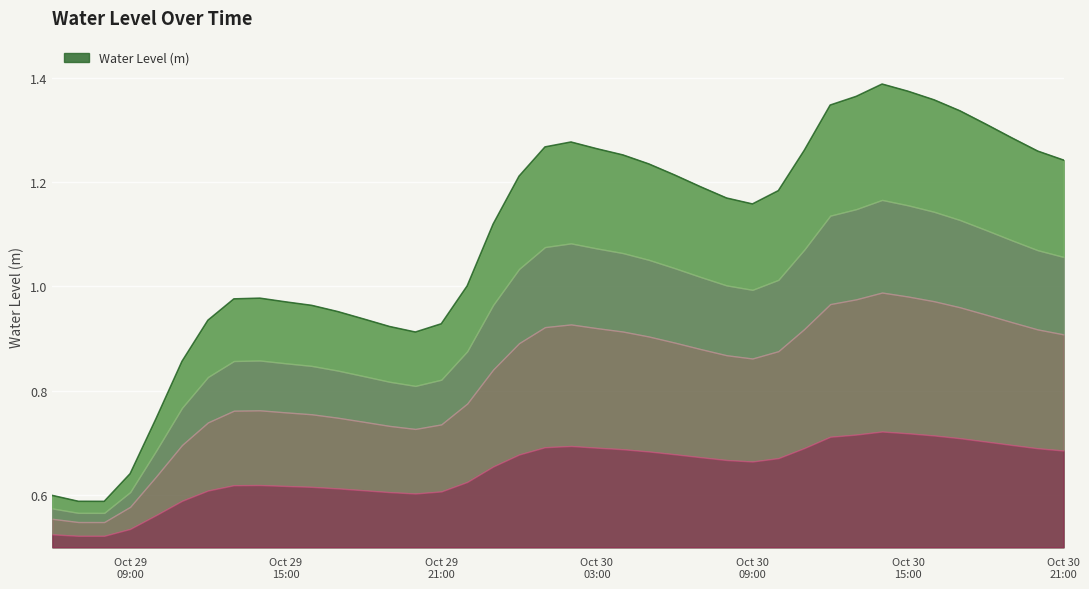

The value at 2024-10-29 10:00 is 1.0. True or false?

False